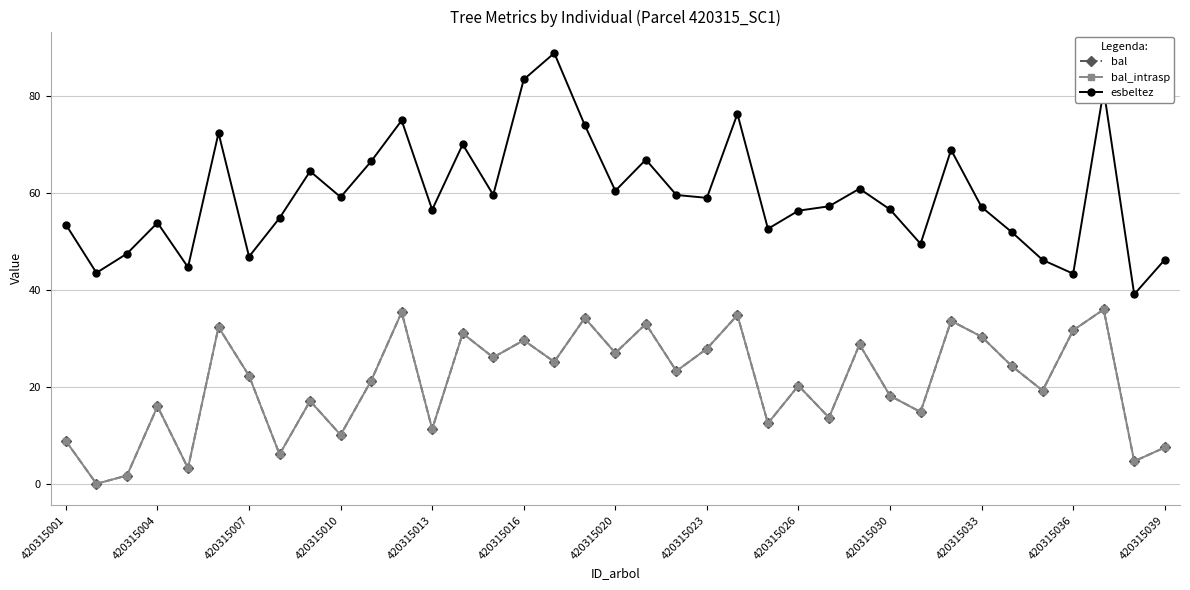

What is the value of the bal_intrasp point at the 5th from the left?

3.2